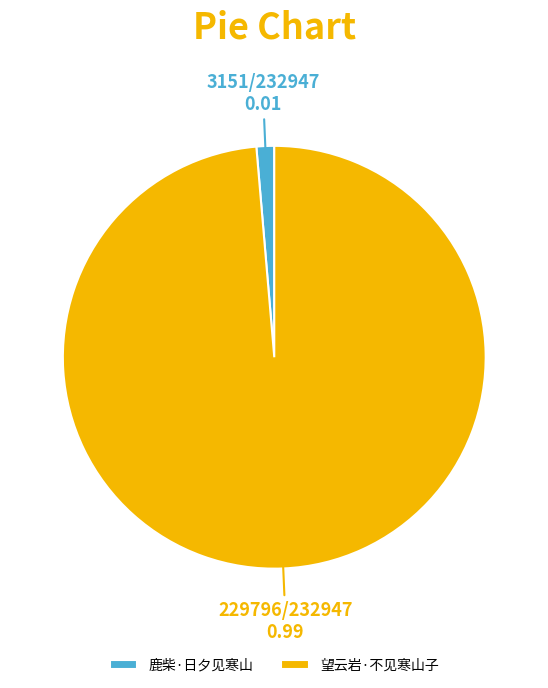

Which category accounts for the majority?

望云岩·不见寒山子